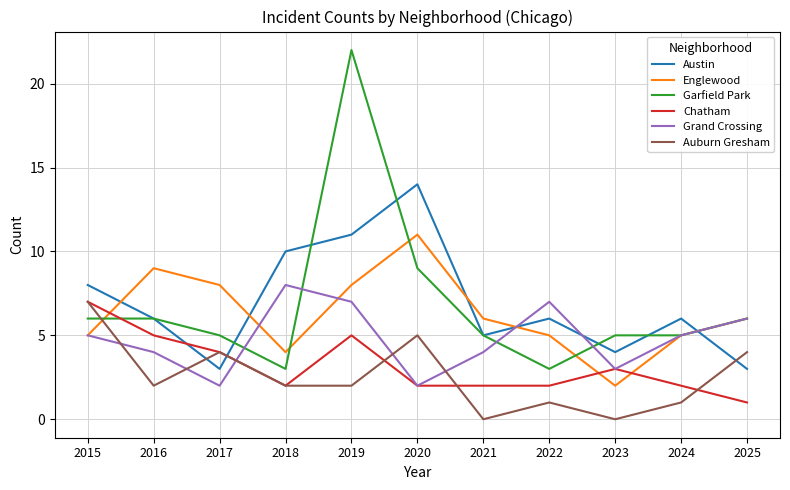

What is the greatest value displayed?

22